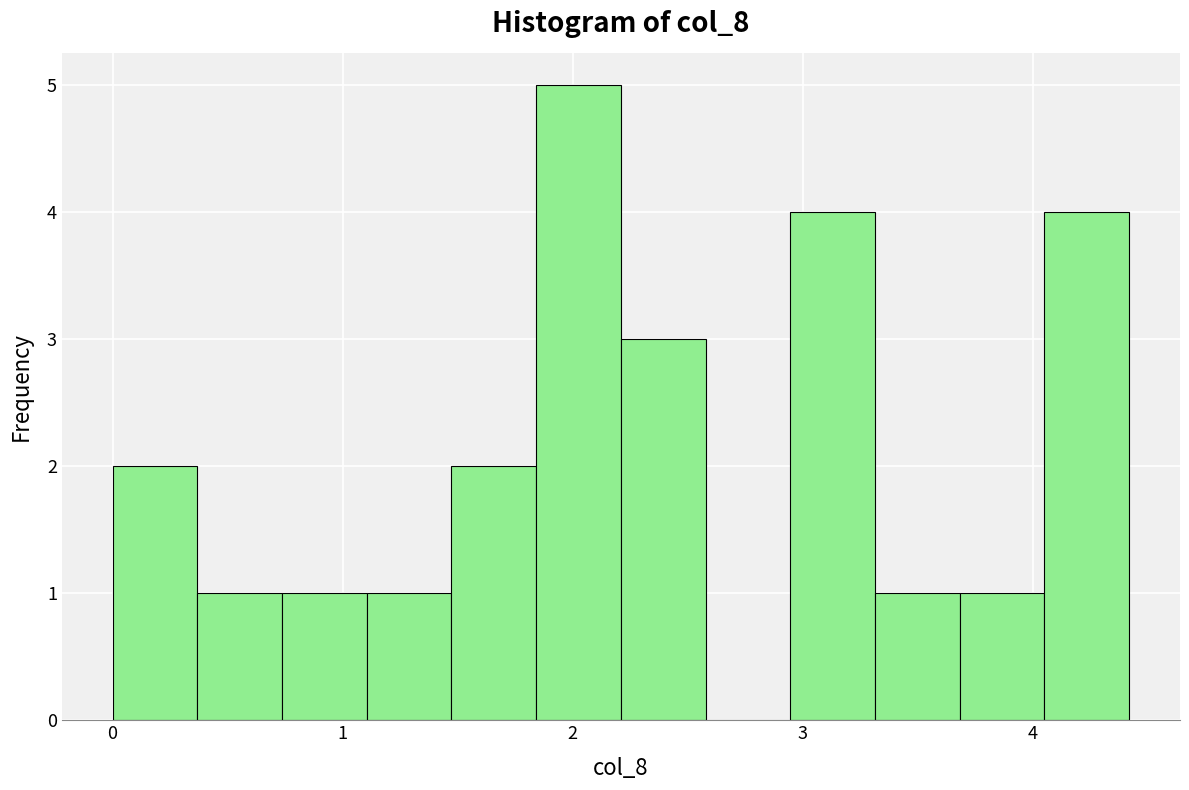

Around what value on the x-axis is the tallest bar? Give the approximate position of its centre, as read against the axis.

2.0